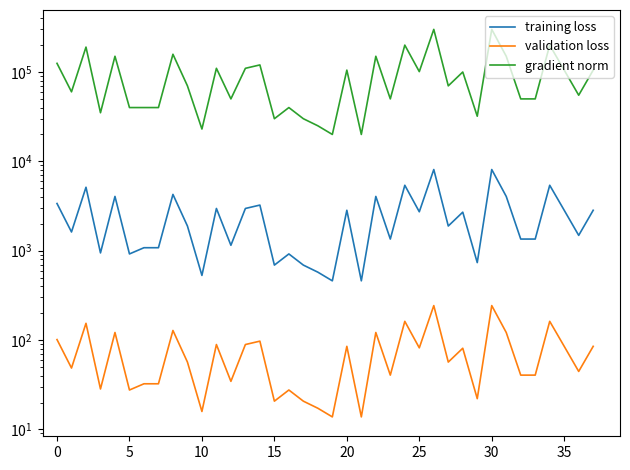

What are all the series names shown in the legend?

training loss, validation loss, gradient norm